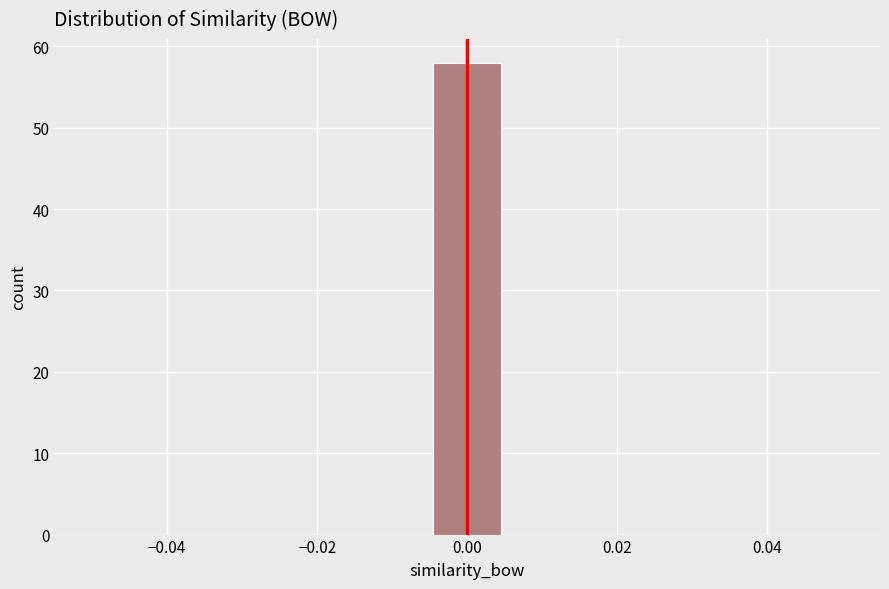

Which range on the x-axis has the tallest bar?

-0.004 to 0.004